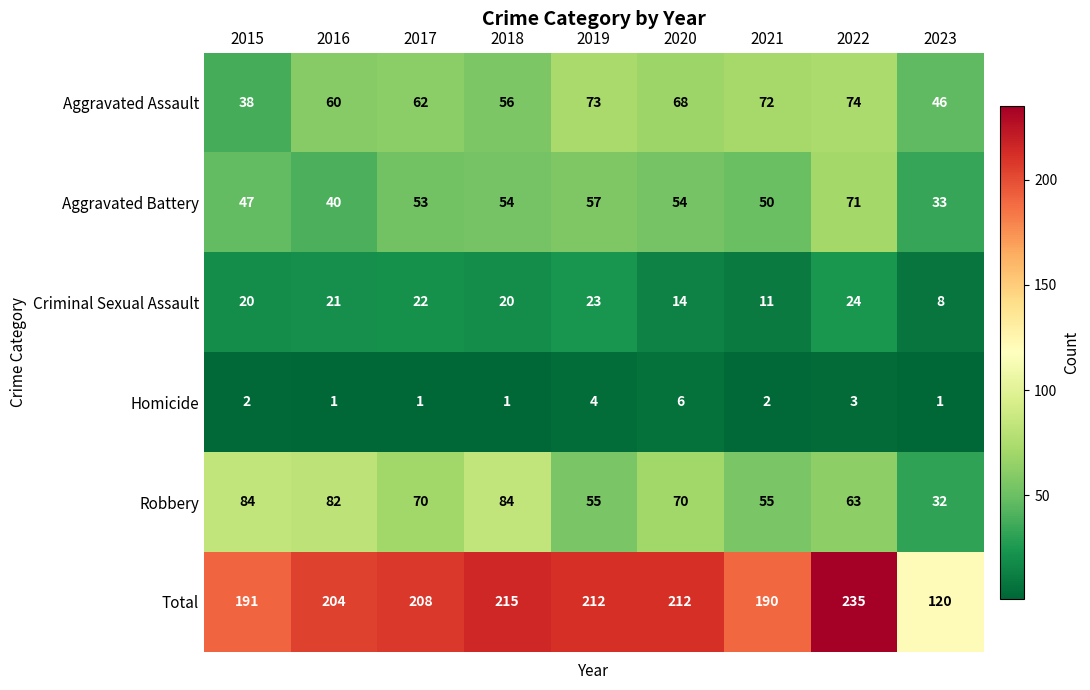

Where is Aggravated Assault nearest to the value 56?

2018